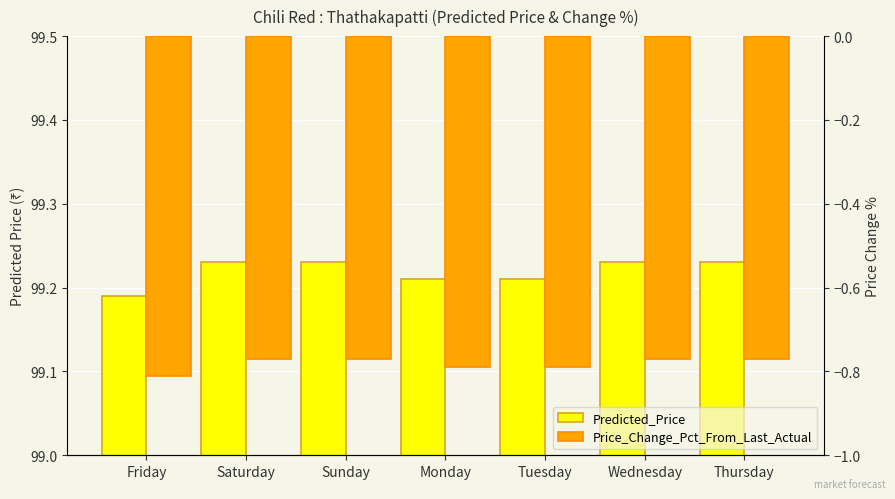

What is the label of the 1st bar from the left?

Friday